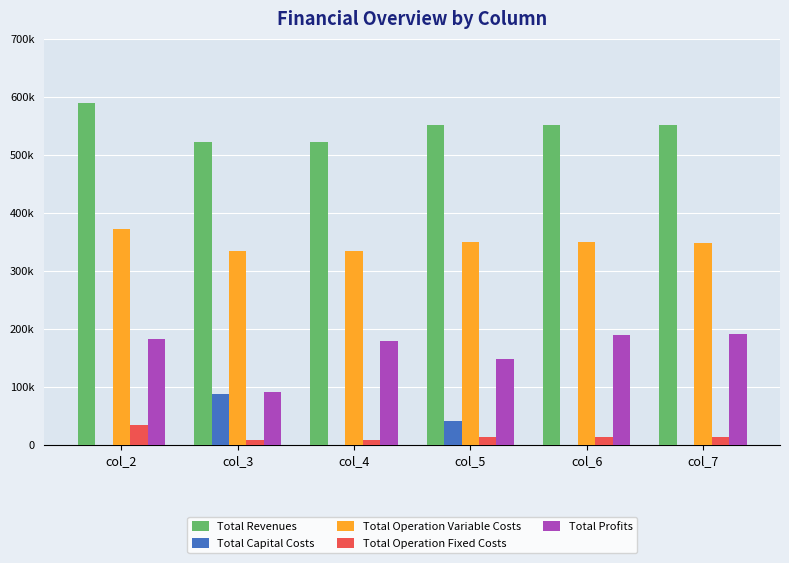

Which has a higher value, col_5 or col_3?

col_5